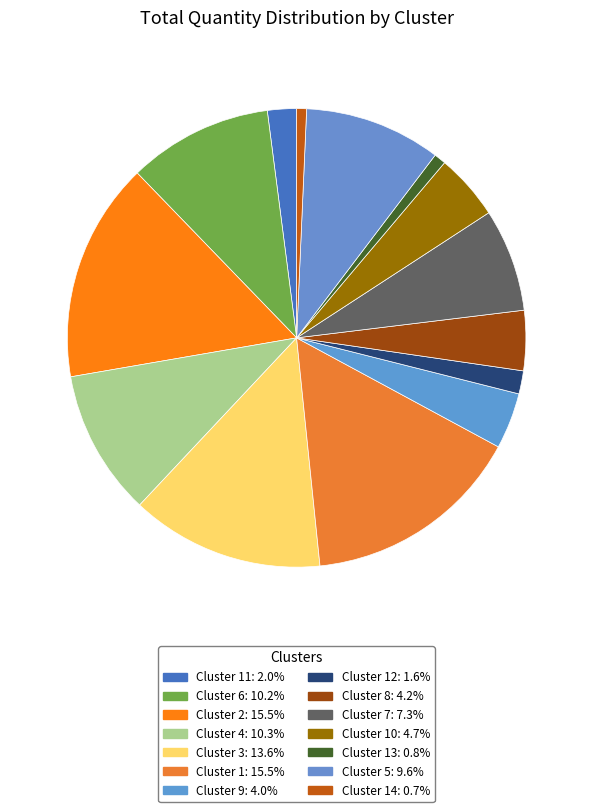

Rank the categories by value from lowest to highest.

Cluster 14, Cluster 13, Cluster 12, Cluster 11, Cluster 9, Cluster 8, Cluster 10, Cluster 7, Cluster 5, Cluster 6, Cluster 4, Cluster 3, Cluster 2, Cluster 1